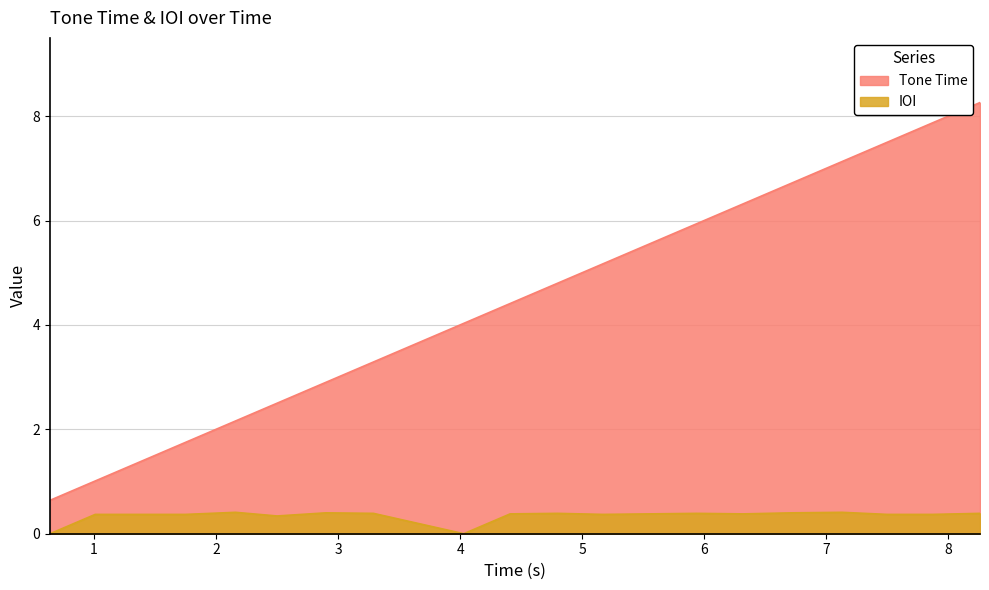

What is the difference between the maximum and minimum values in the Tone Time series?

7.6